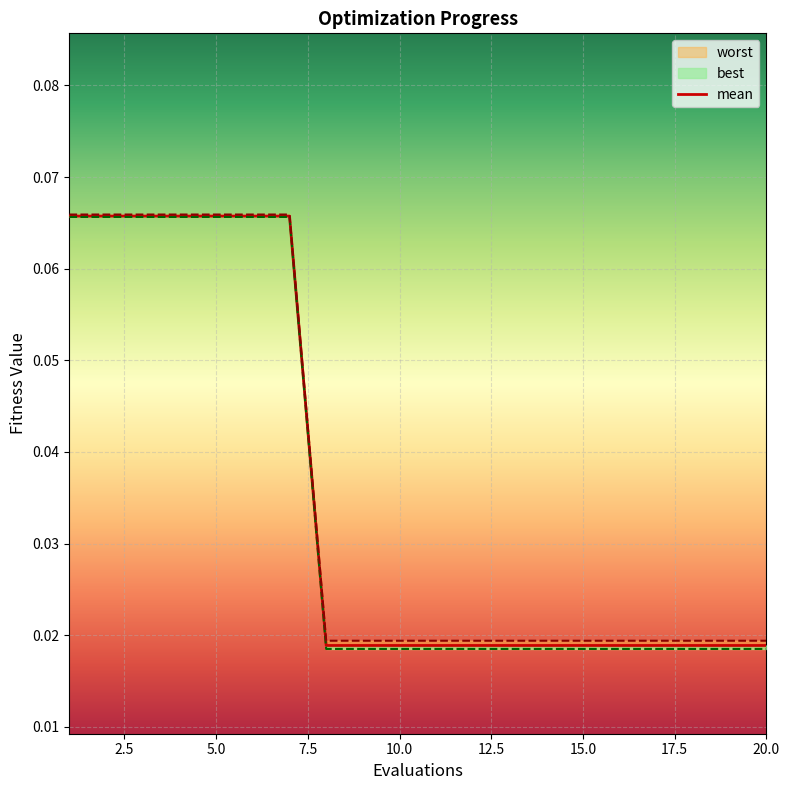

At which category is the sum across all series the highest?

1